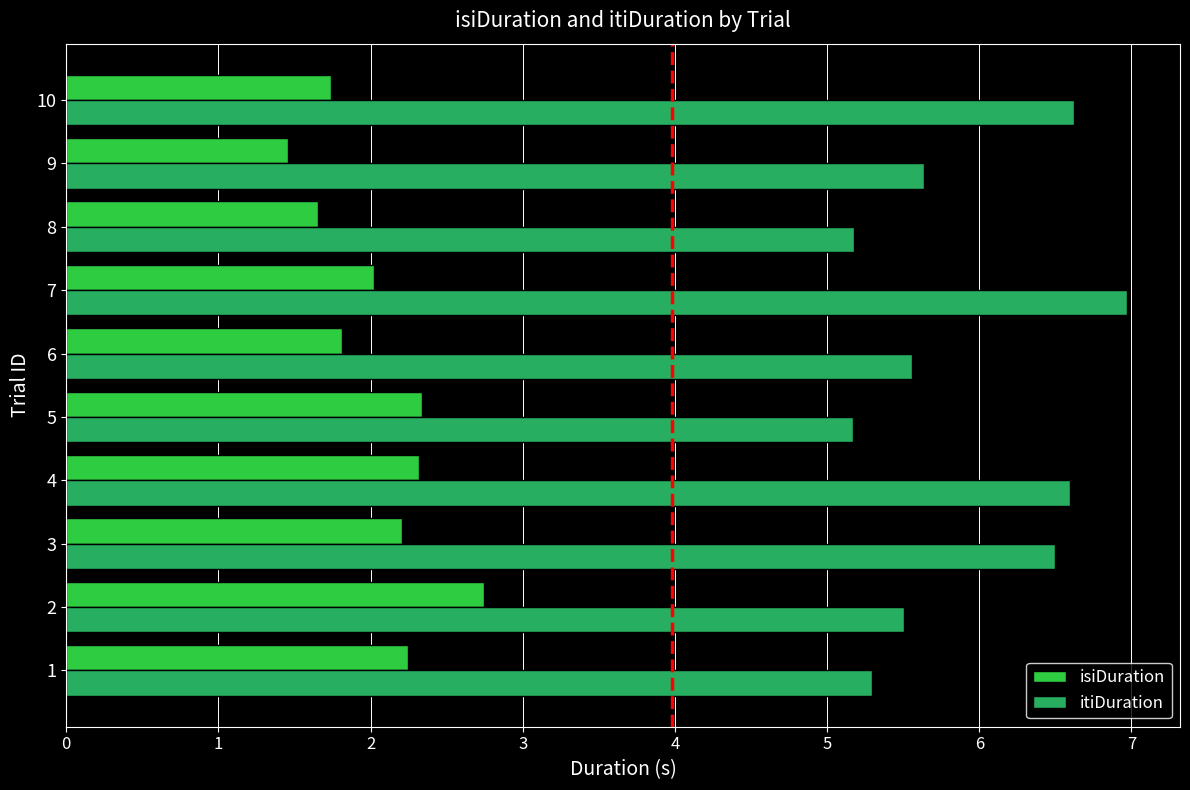

At which label does isiDuration reach its minimum?

9